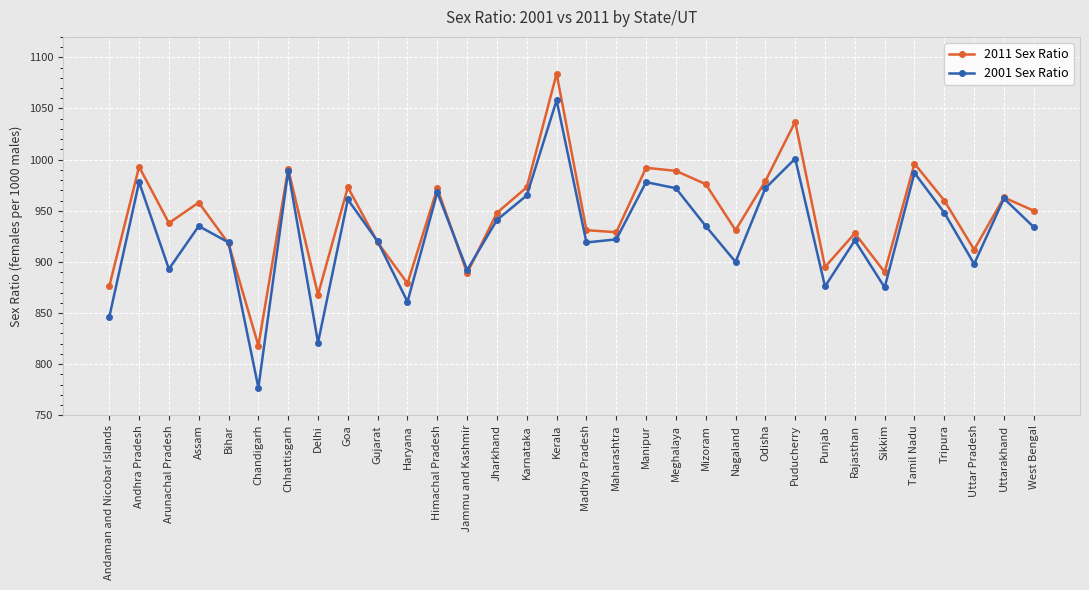

What are all the series names shown in the legend?

2011 Sex Ratio, 2001 Sex Ratio